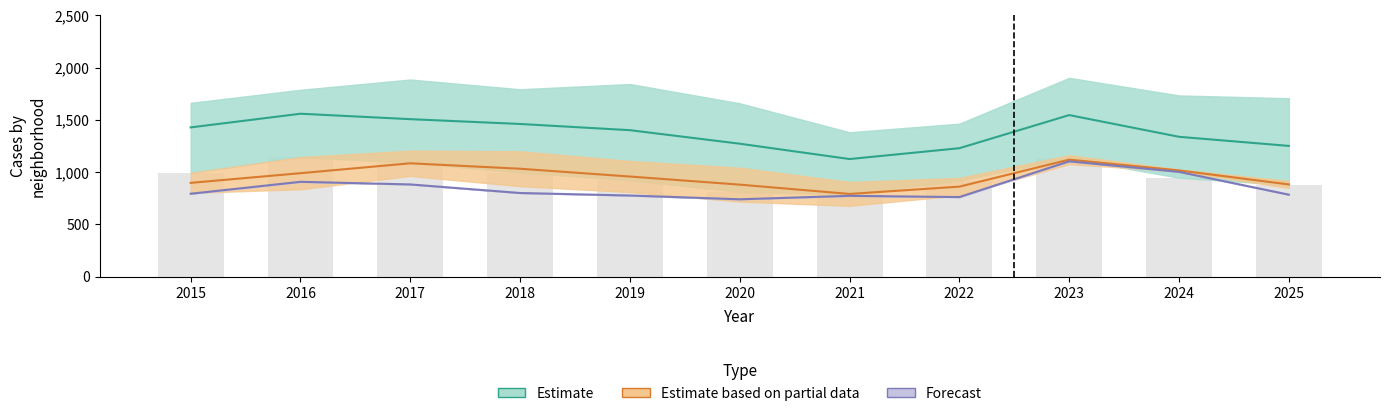

Between 2021 and 2019, which is larger?

2019